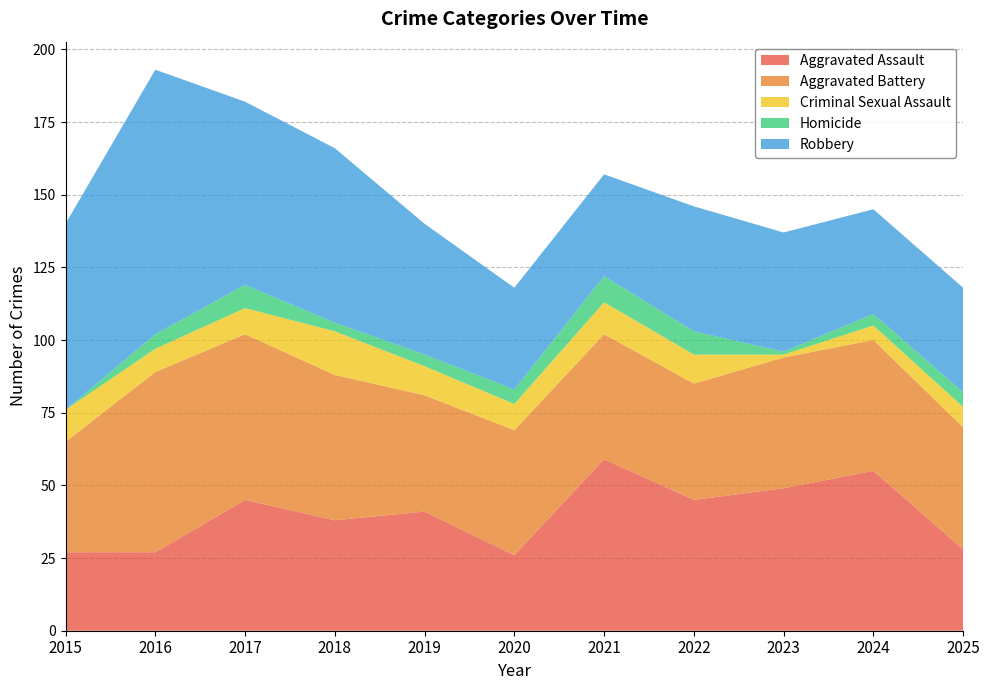

Reading left to right, extract all data points from this chart.

Aggravated Assault: 27	27	45	38	41	26	59	45	49	55	28
Aggravated Battery: 38	62	57	50	40	43	43	40	45	45	42
Criminal Sexual Assault: 11	8	9	15	10	9	11	10	1	5	7
Homicide: 0	5	8	3	4	5	9	8	1	4	5
Robbery: 64	91	63	60	45	35	35	43	41	36	36